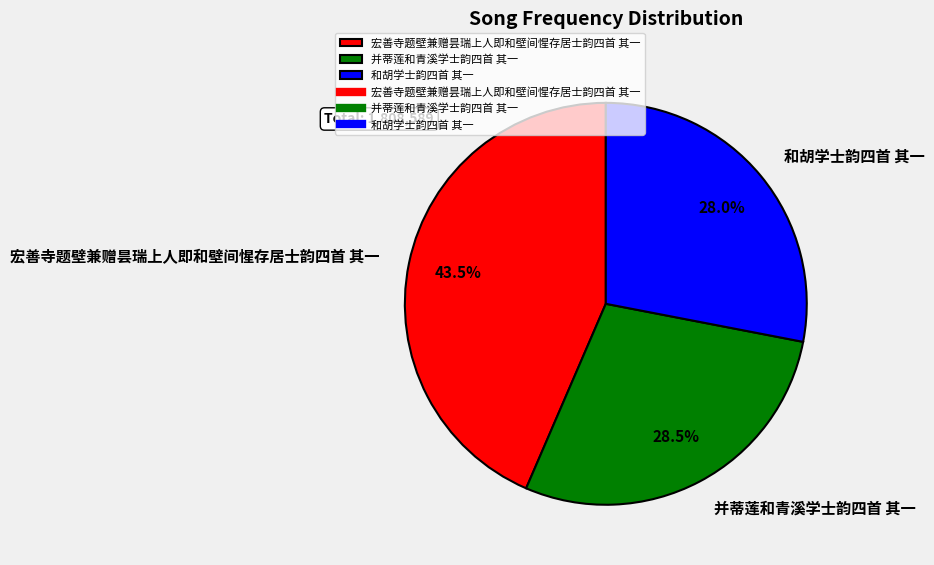

Between 宏善寺题壁兼赠昙瑞上人即和壁间惺存居士韵四首 其一 and 并蒂莲和青溪学士韵四首 其一, which is larger?

宏善寺题壁兼赠昙瑞上人即和壁间惺存居士韵四首 其一